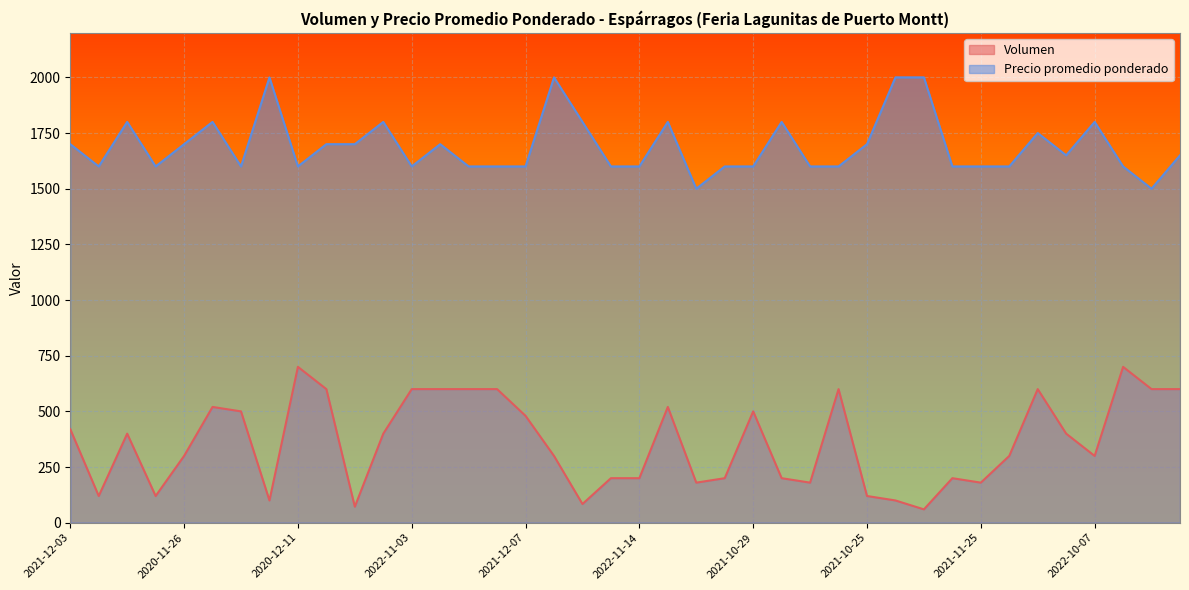

Is the value of Volumen at 2020-11-30 greater than the value of Precio promedio ponderado at 2021-10-25?

No